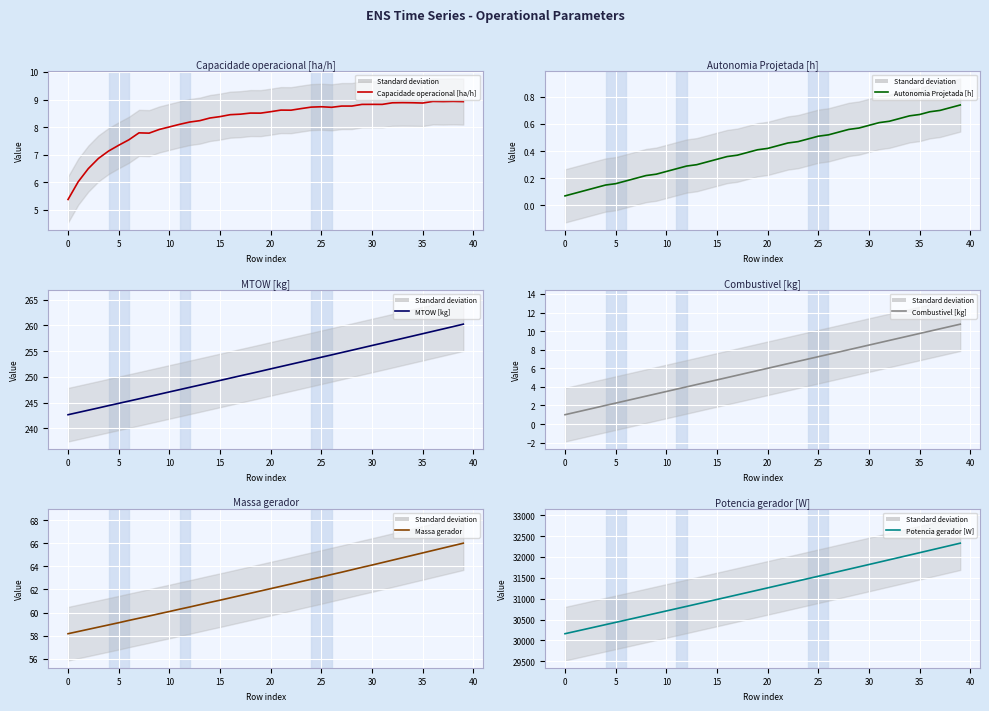

What are all the series names shown in the legend?

Capacidade operacional [ha/h], Autonomia Projetada [h], MTOW [kg], Combustivel [kg], Massa gerador, Potencia gerador [W]